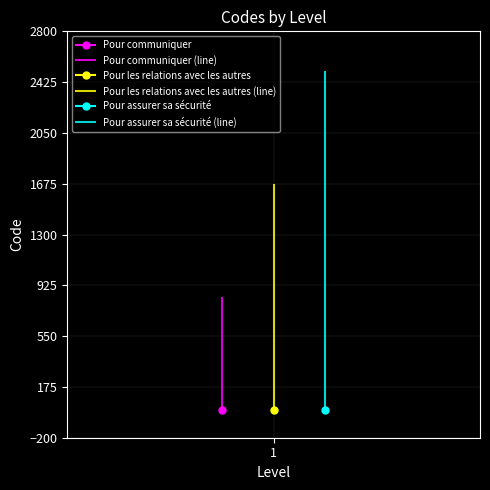

Where is Pour communiquer (line) nearest to the value 416?

1